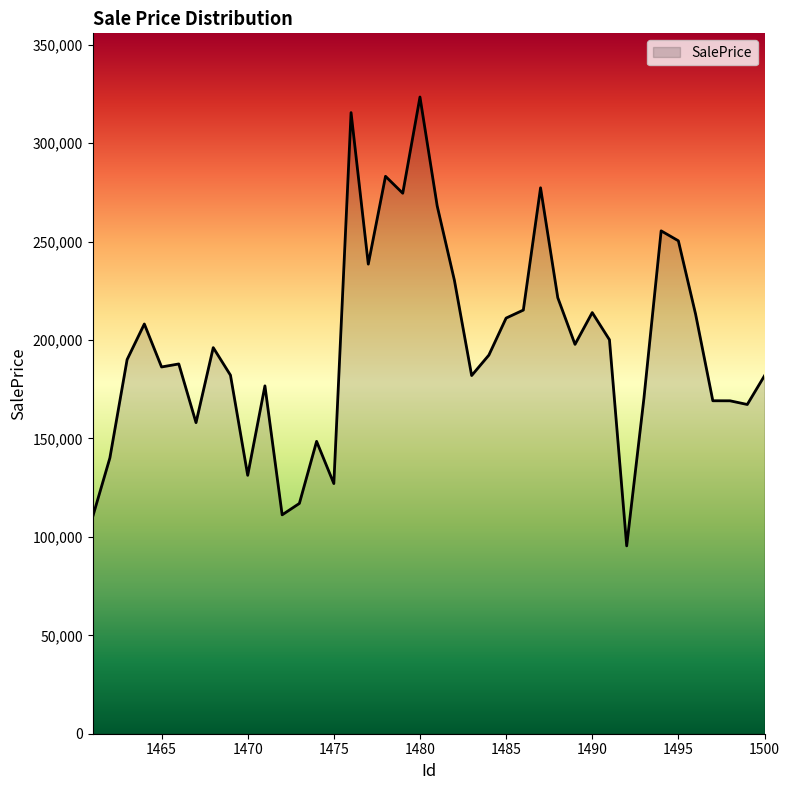

What is the difference between the maximum and minimum values?

228062.4